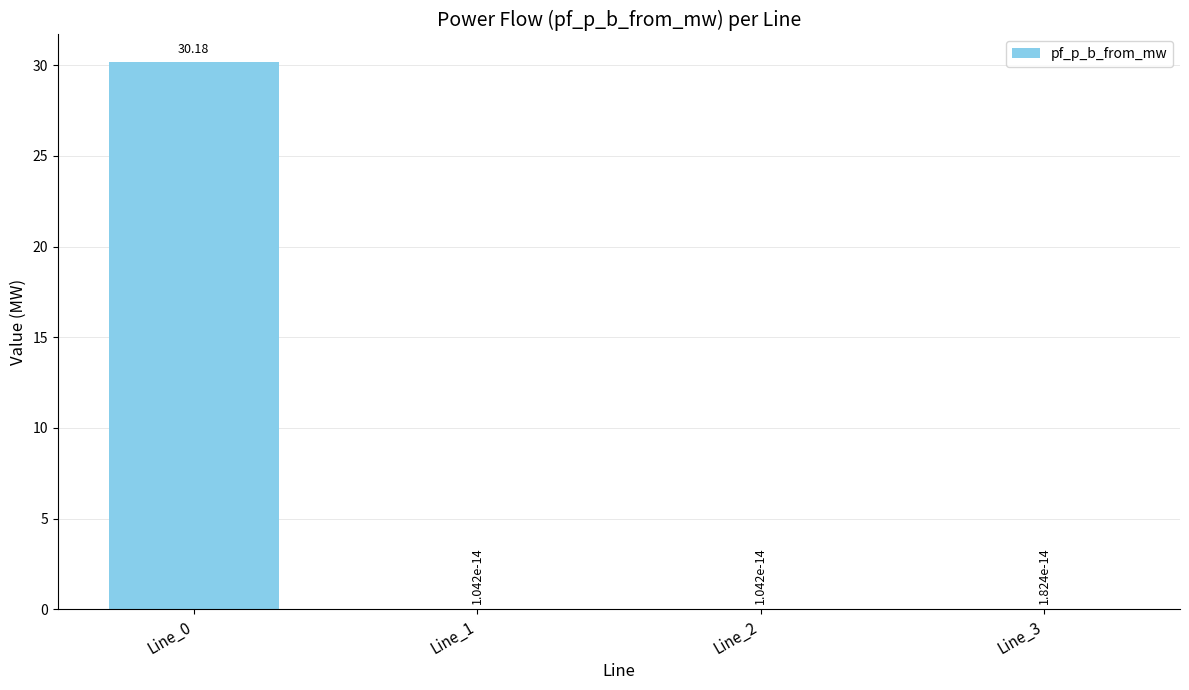

What is the average value?

7.5